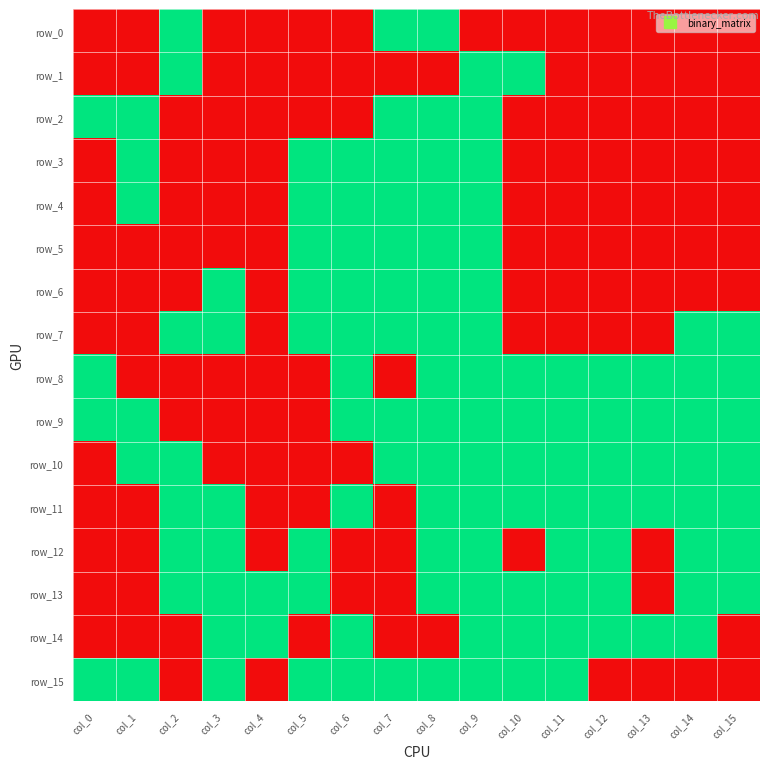

The row_0 series shows 2 at col_2. True or false?

False